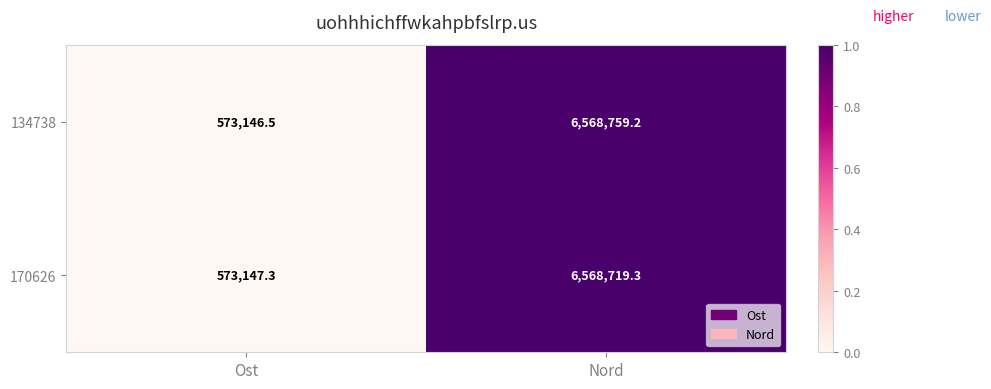

What is the average value of the 134738 series?

3570952.9